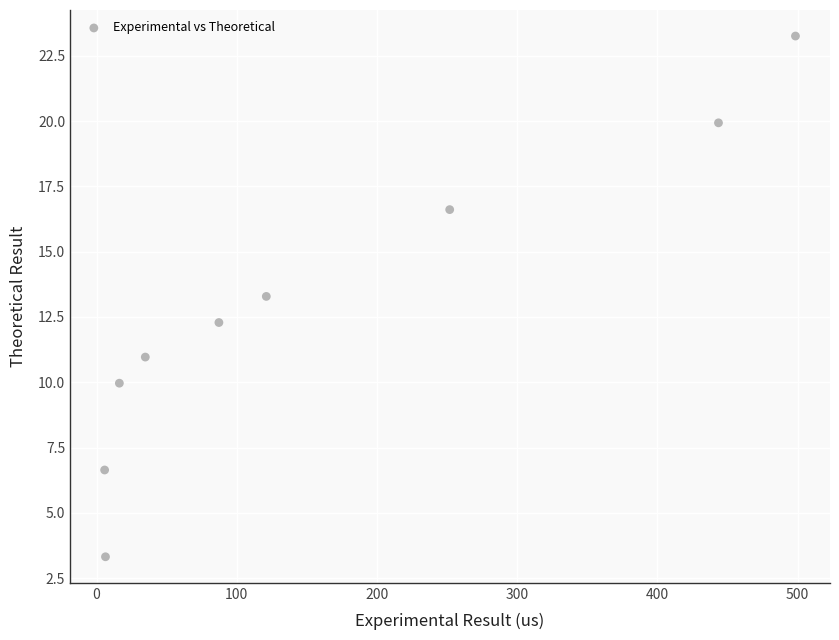

What is the range of Y values (max minus min)?

19.9